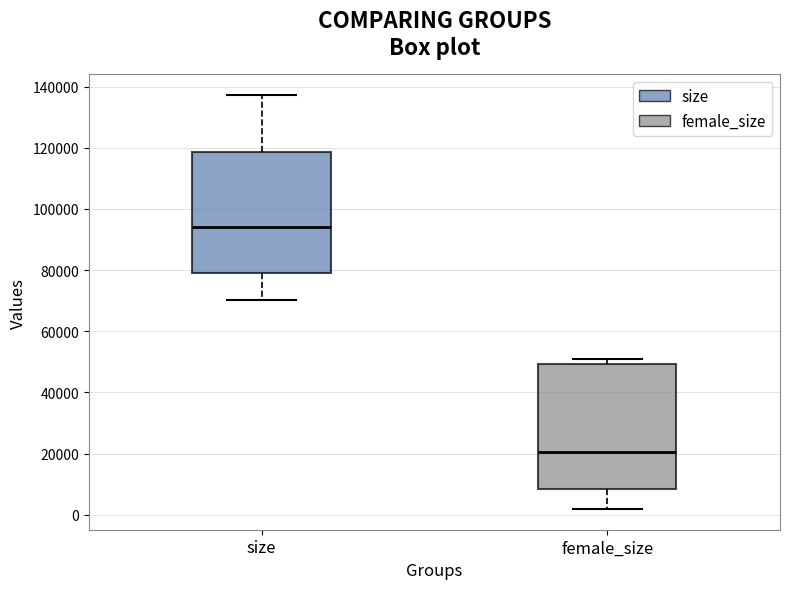

Where does the lower whisker of the box for female_size end on the y-axis? The values are not printed on the chart, so give them approximately, as read against the axis.

2000